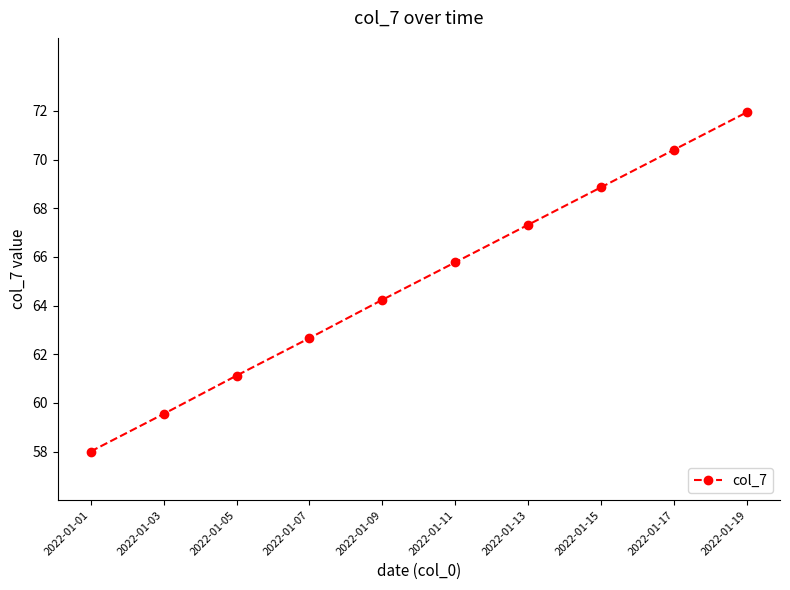

Between 2022-01-01 and 2022-01-05, which is larger?

2022-01-05